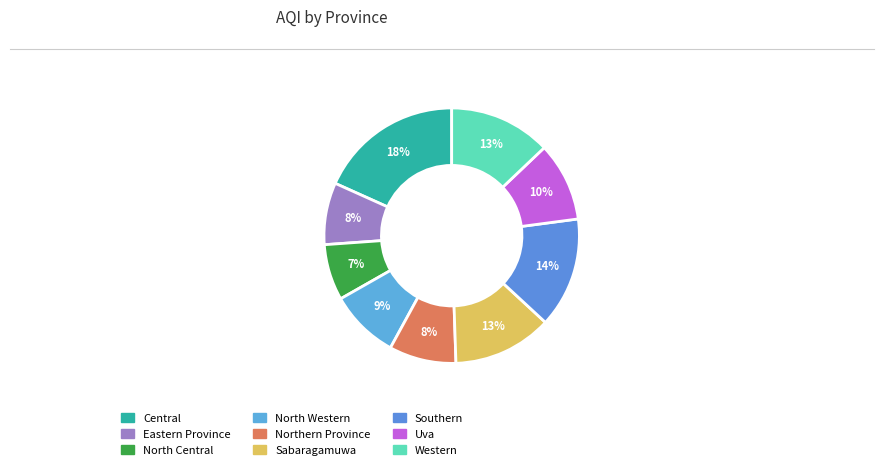

How many segments does this pie chart have?

9